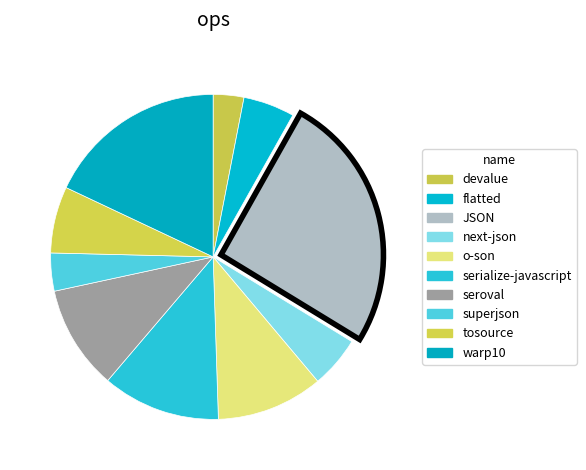

Is it true that seroval is 10% of the pie?

True